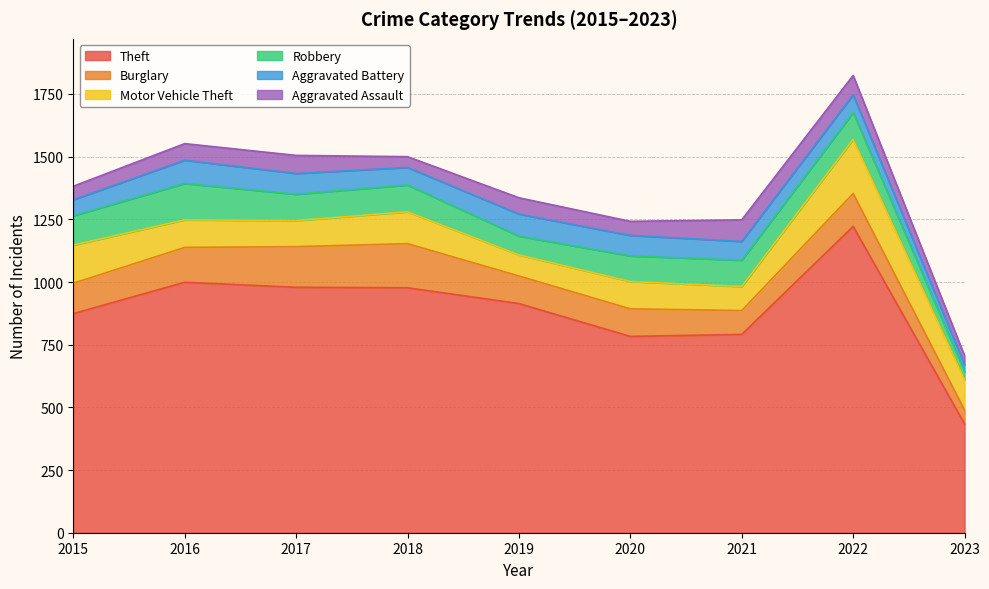

How many interior local valleys does the Aggravated Assault series have?

2